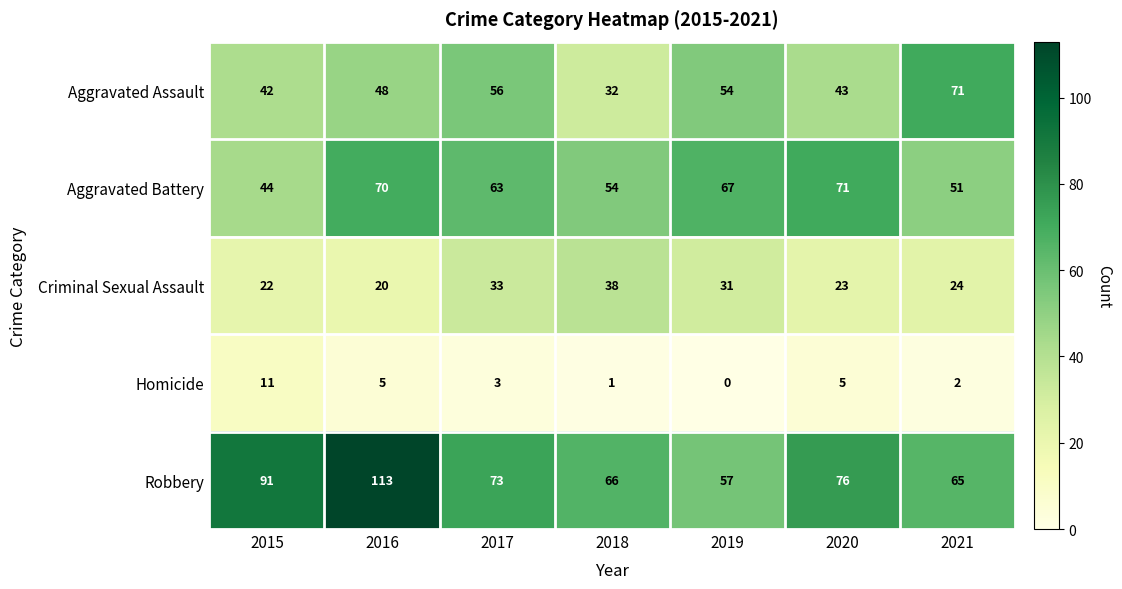

Between 2016 and 2021, which series saw the biggest shift?

Robbery